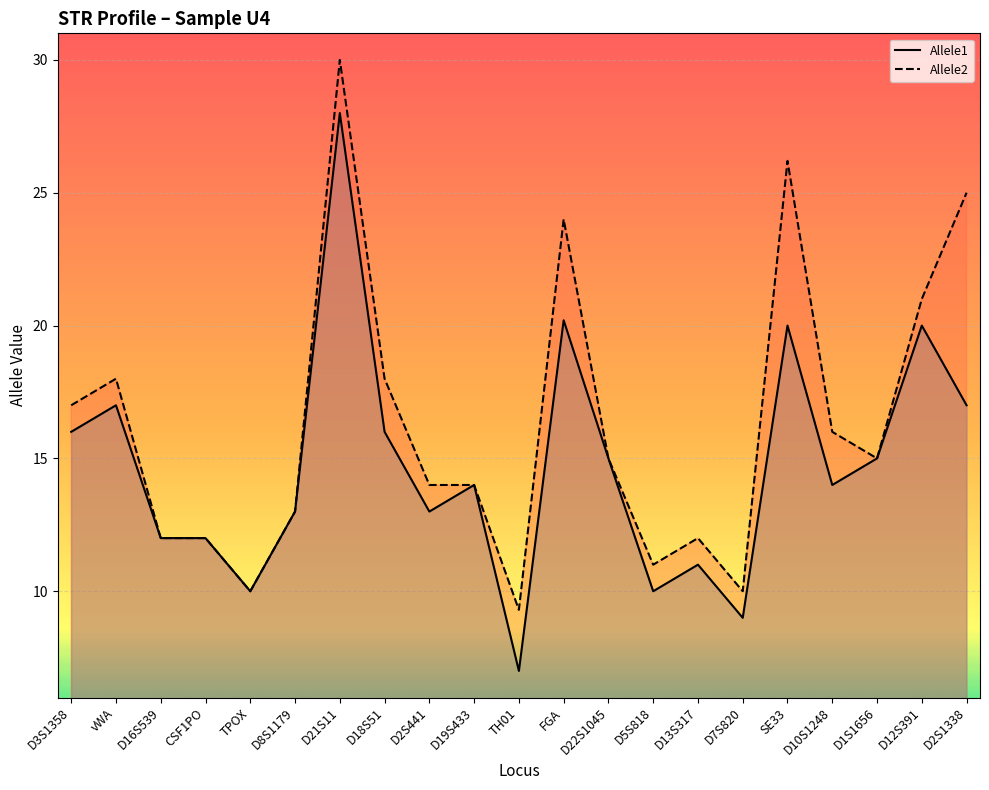

At which label is Allele2 closest to 19?

vWA